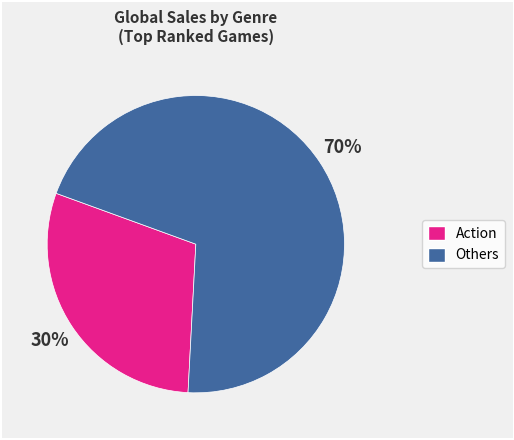

To the nearest percent, what is the average slice percentage?

50%